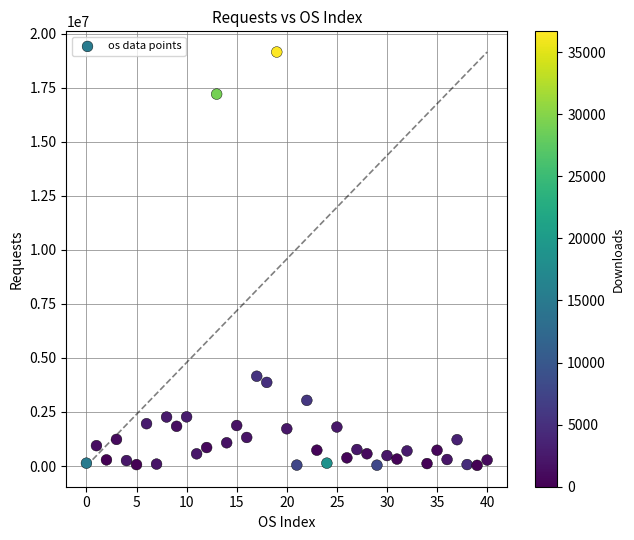

What is the range of Y values (max minus min)?

19112048